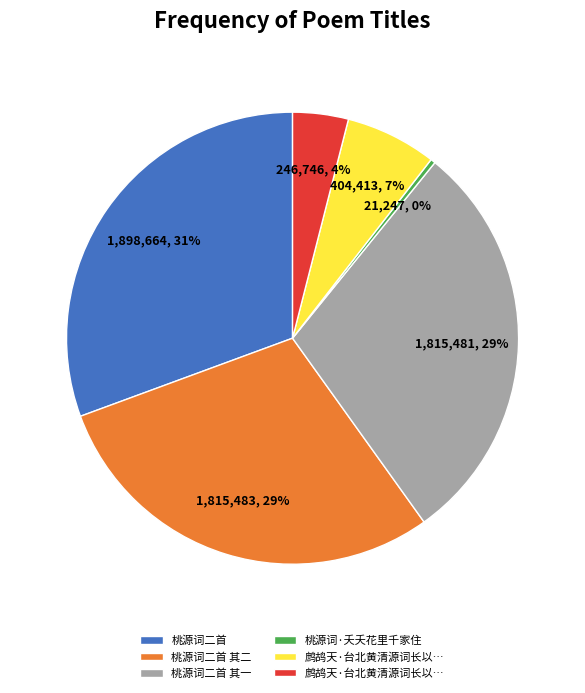

Is there any slice that represents more than half of the pie?

No